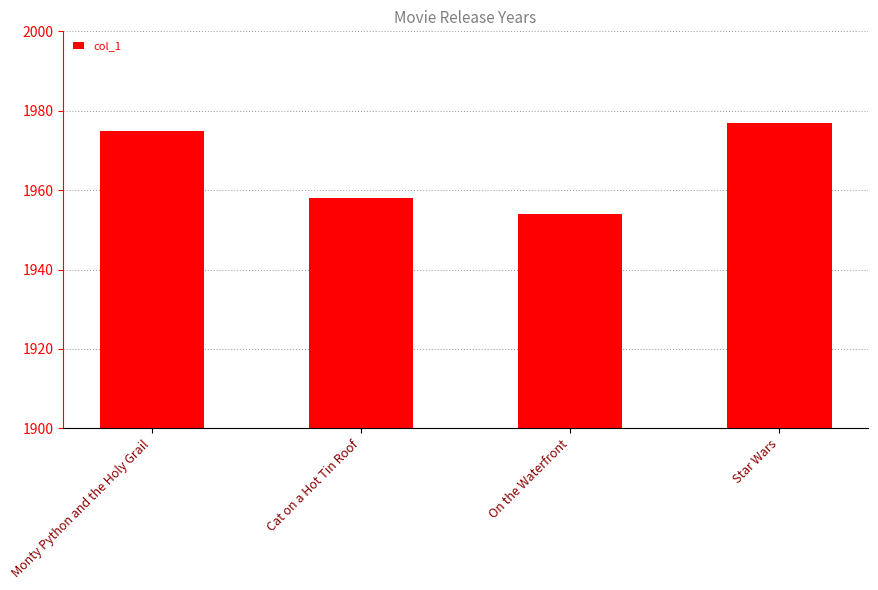

The chart shows a value of 1958 at Cat on a Hot Tin Roof. True or false?

True